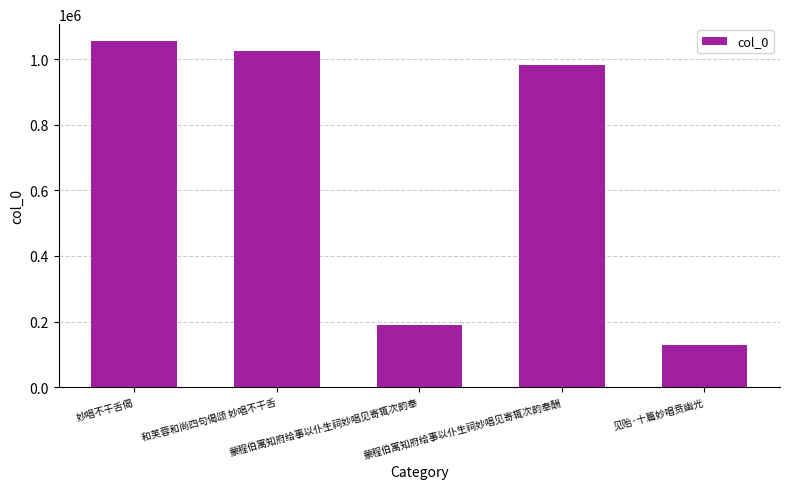

At which label does the data first exceed 983388?

妙唱不干舌偈